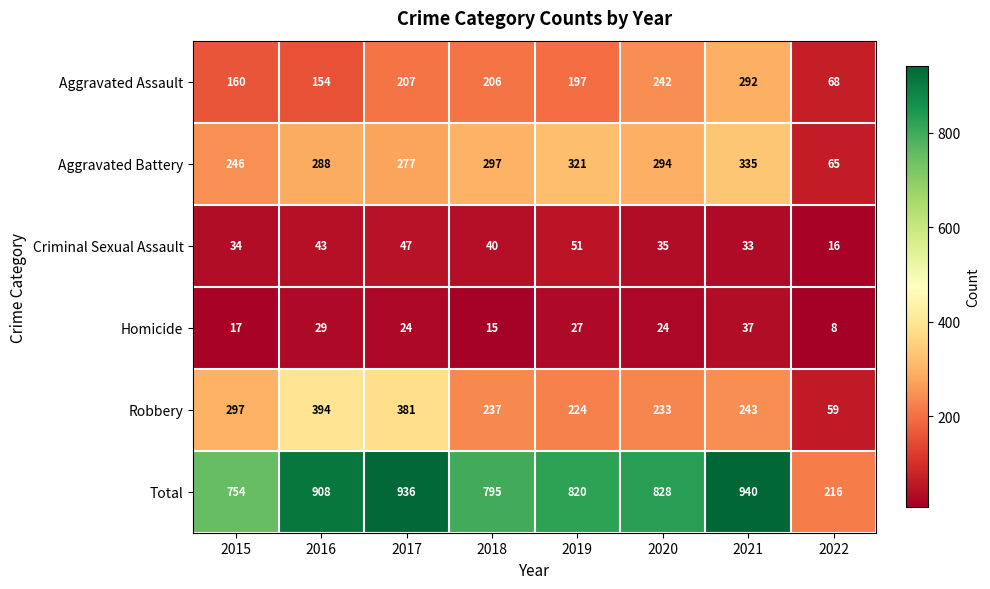

At which label is Aggravated Battery closest to 200?

2015